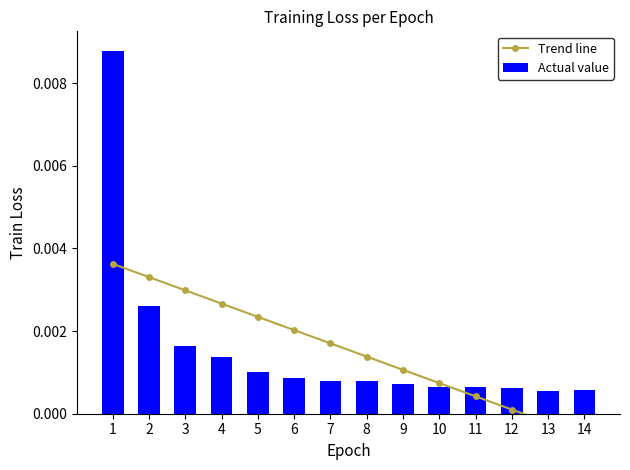

What are all the series names shown in the legend?

Trend line, Actual value